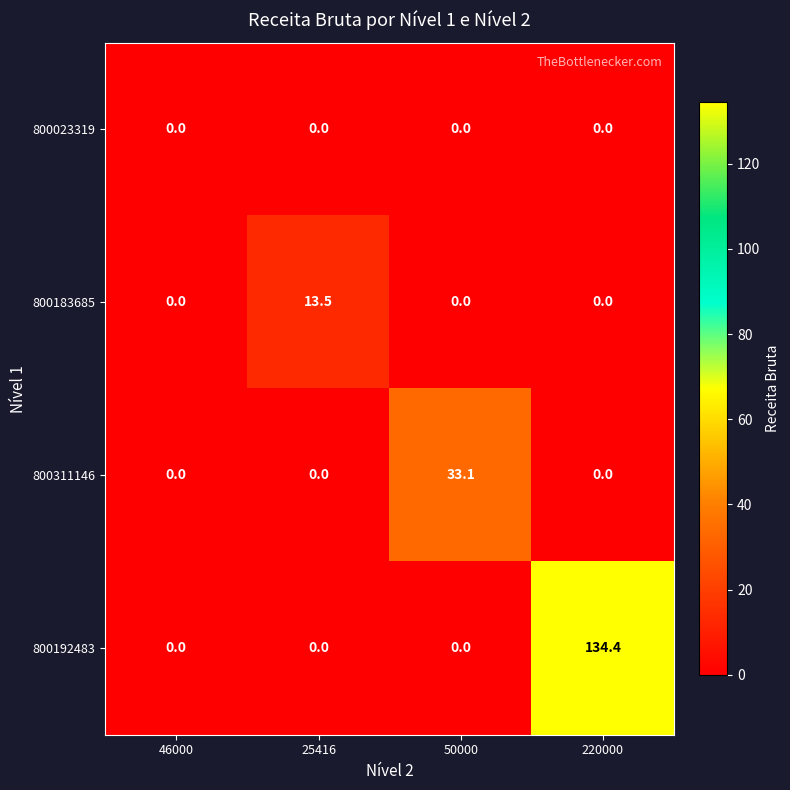

At which category is the sum across all series the highest?

220000